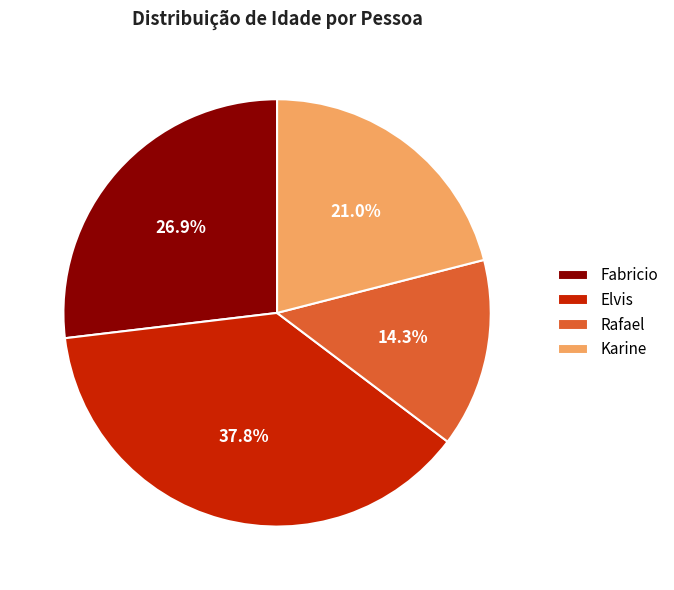

Combined, do Karine and Fabricio account for over 50%?

No